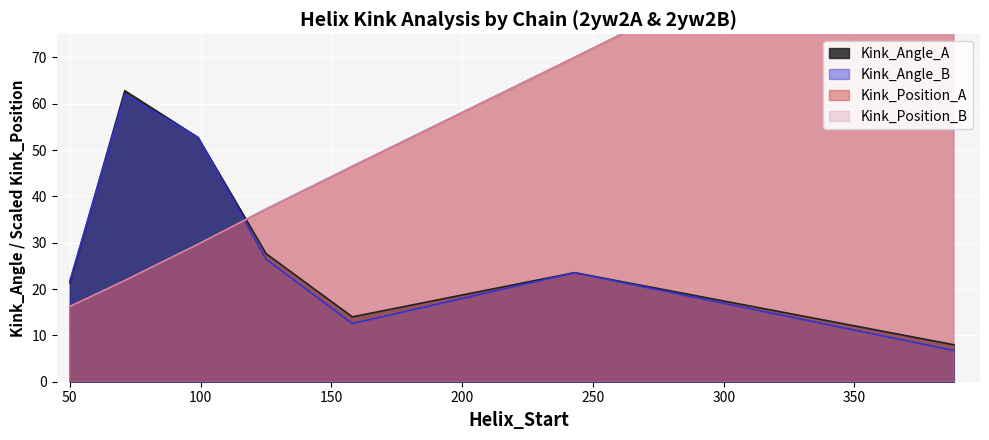

Reading left to right, extract all data points from this chart.

Kink_Angle_A: 21.3	62.8	52.7	27.7	14.0	23.5	8.0
Kink_Angle_B: 21.8	61.9	52.8	26.5	12.5	23.5	6.7
Kink_Position_A: 16.2	21.8	29.7	37.2	46.5	70.0	110.6
Kink_Position_B: 16.2	21.8	29.7	37.2	46.5	70.0	110.3